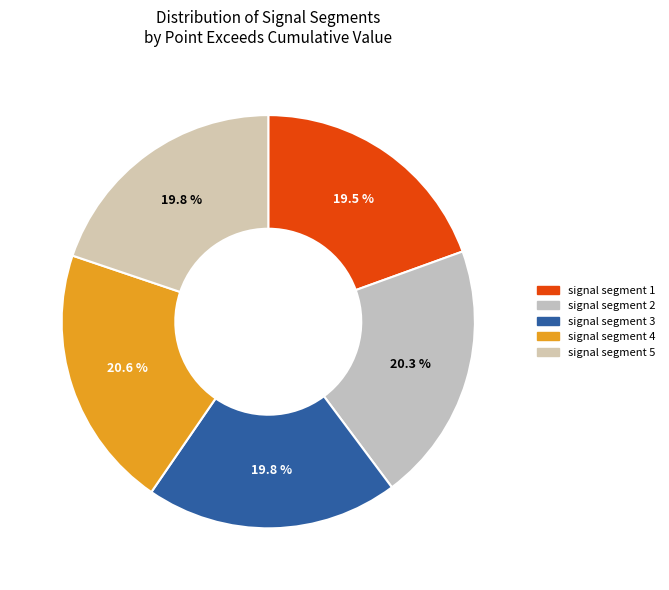

What percentage is the signal segment 5 slice, to the nearest percent?

20%